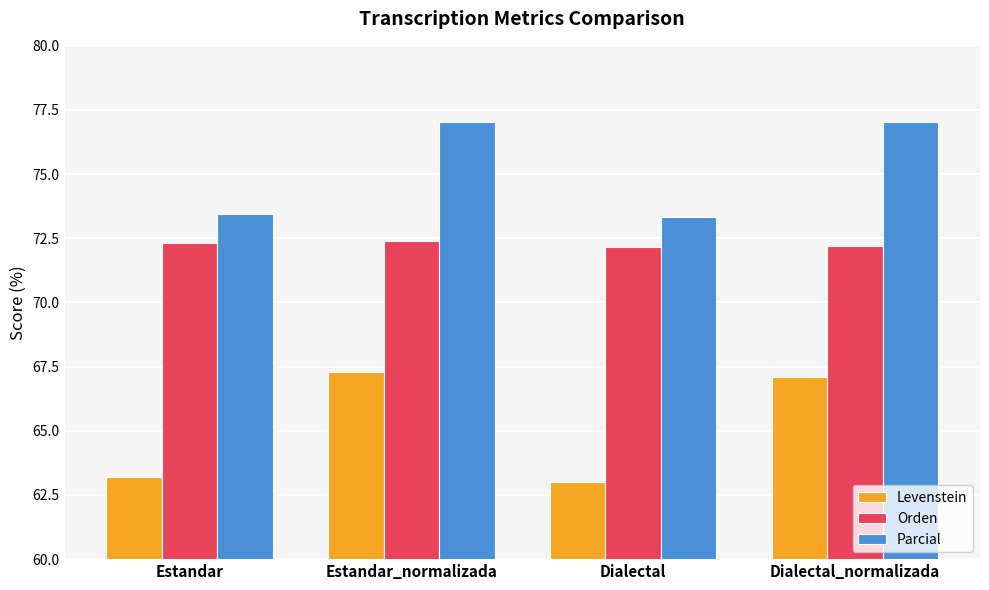

What is the average value of the Orden series?

72.3